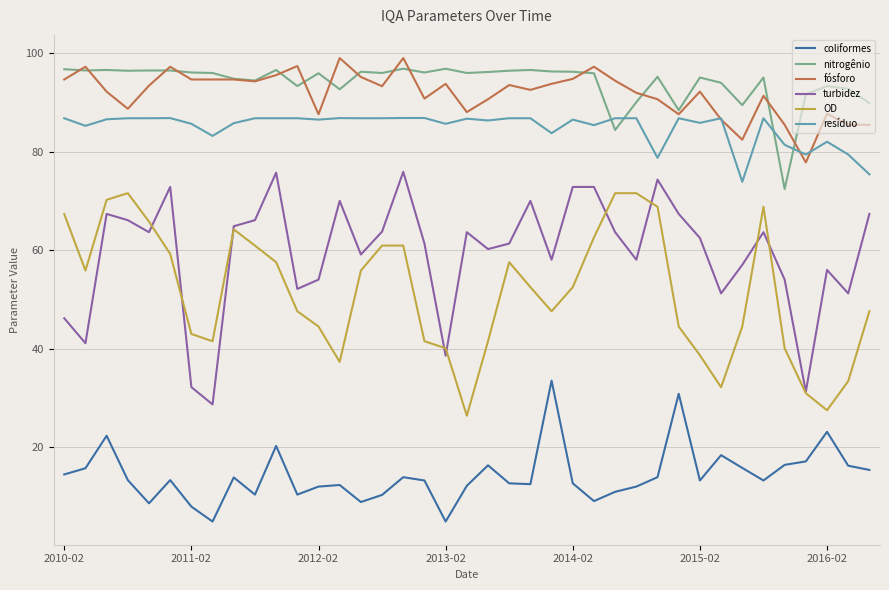

True or false: OD and coliformes cross at least once.

False